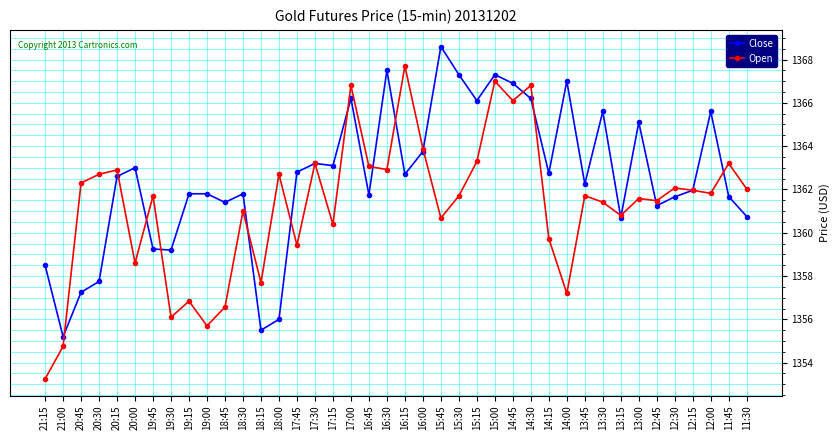

True or false: Close has a value of 1361.7 at 11:45.

True